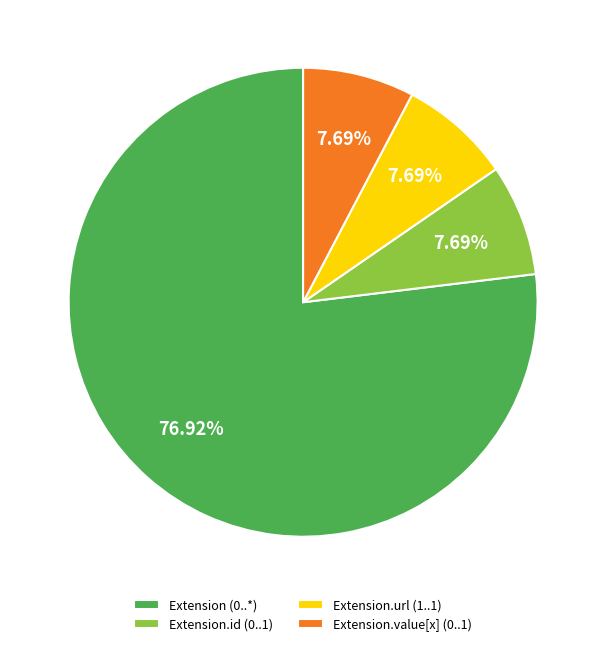

How many slices are in this pie chart?

4